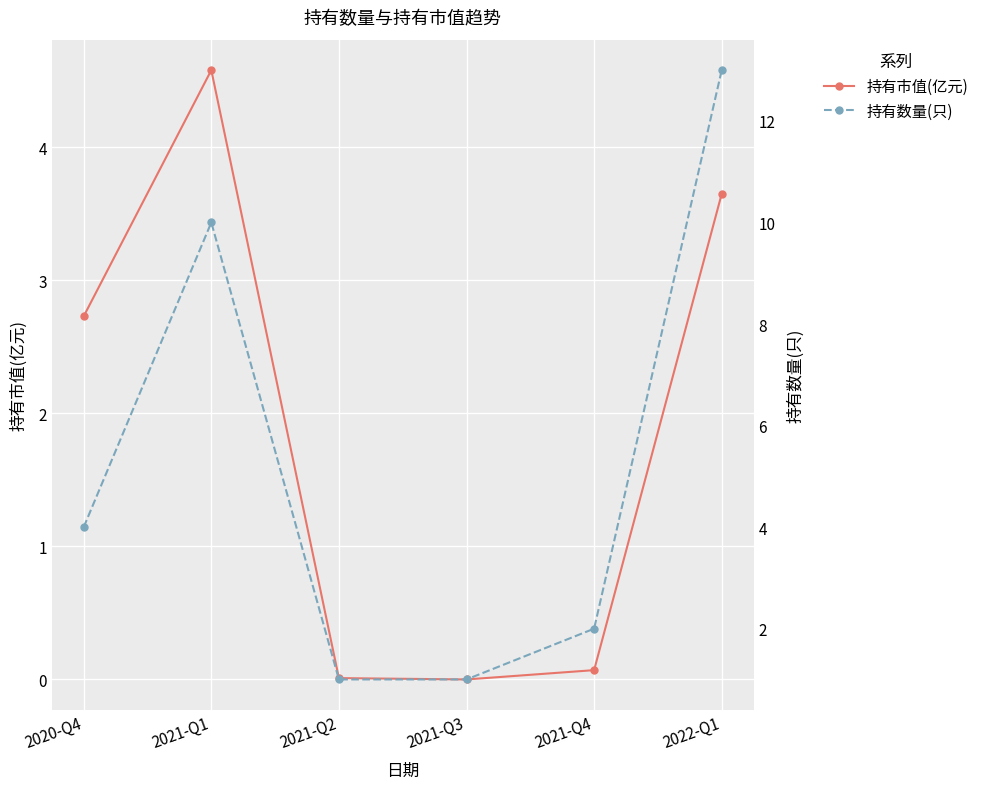

At which label does 持有市值(亿元) reach its minimum?

2021-Q3